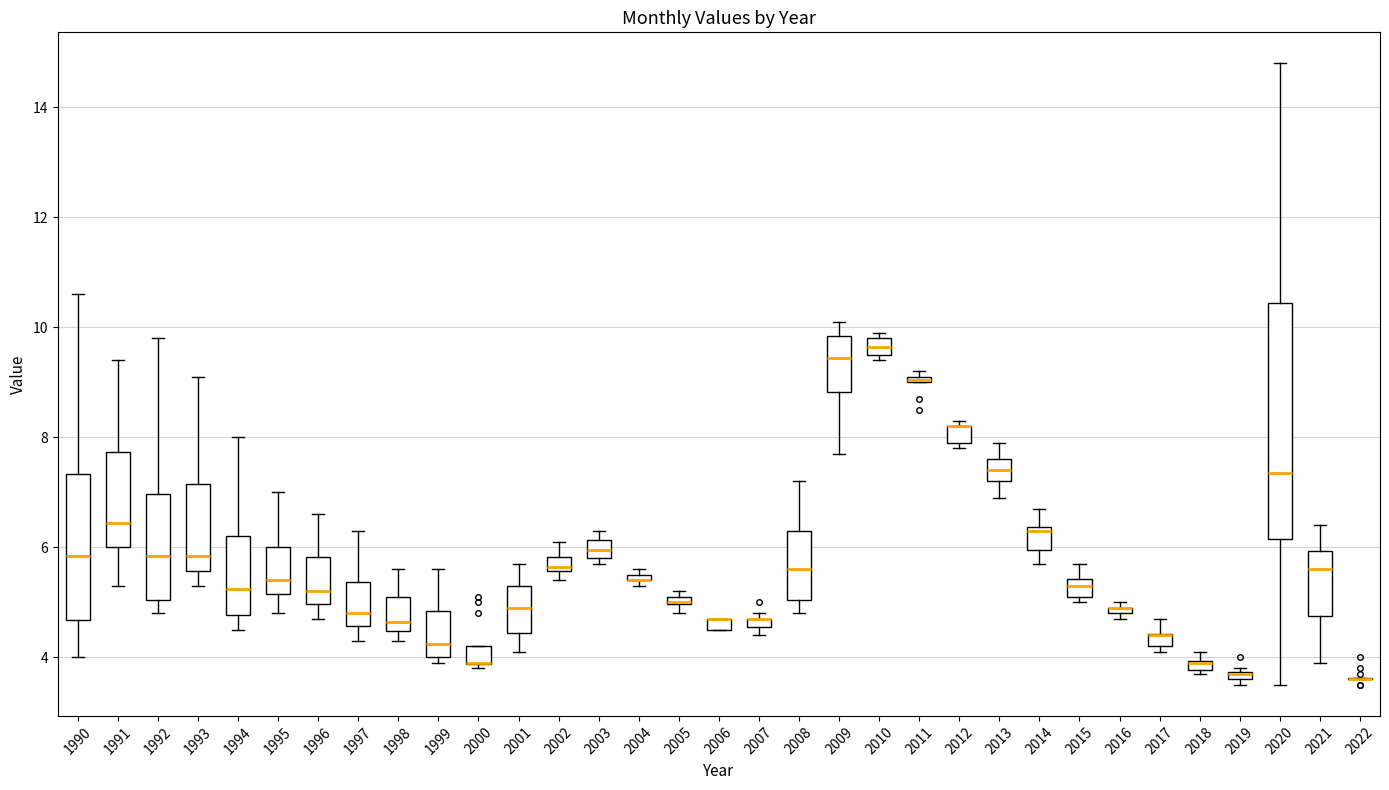

Which box is the tallest, from its lower edge to its upper edge?

2020